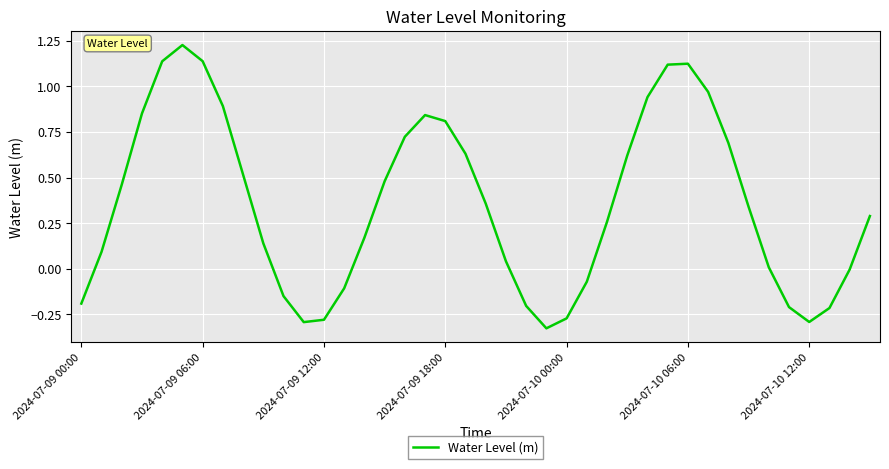

How many lines are shown in the chart?

1